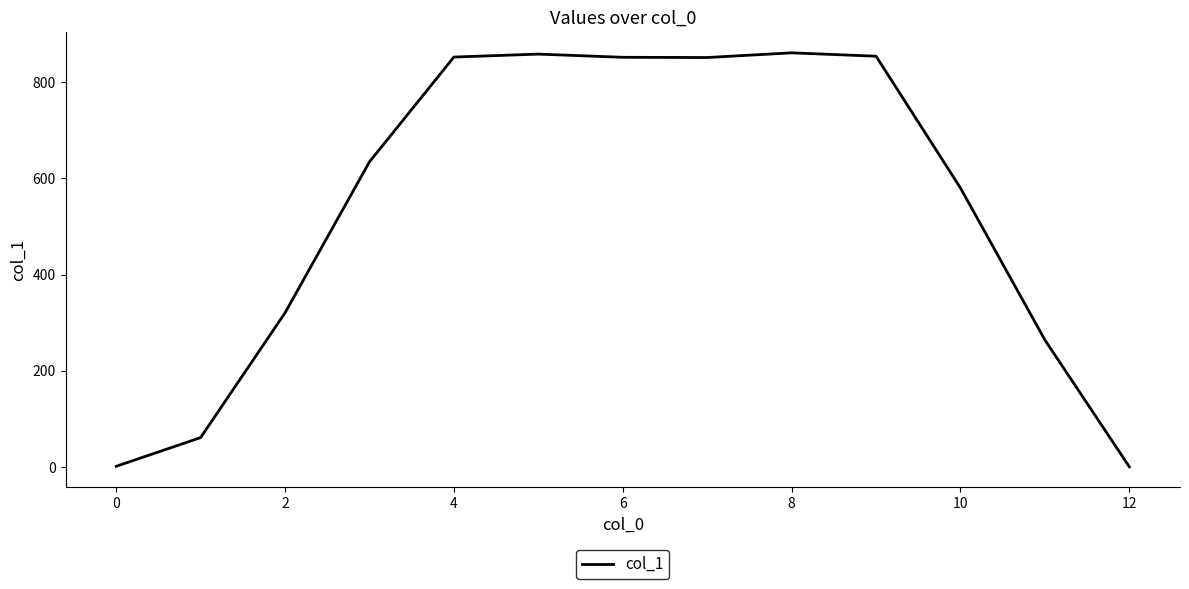

What is the maximum value shown in the chart?

861.4